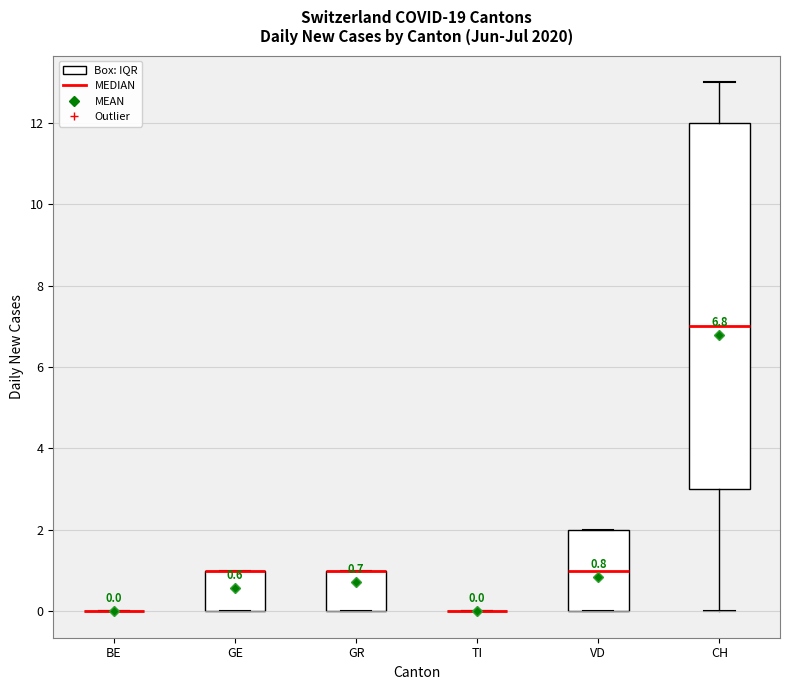

Which box is the tallest, from its lower edge to its upper edge?

CH